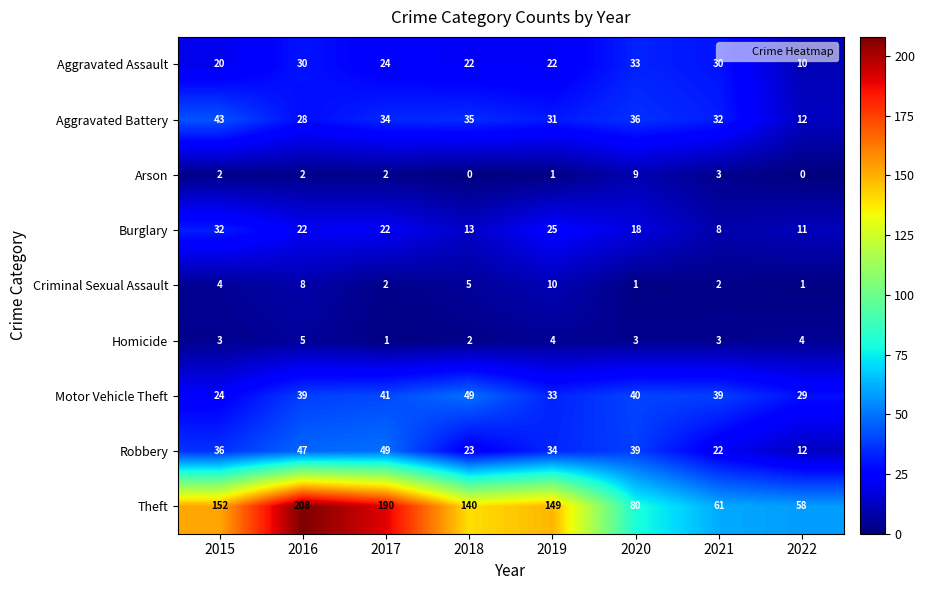

What is the difference between the second highest and minimum values in the Homicide series?

3